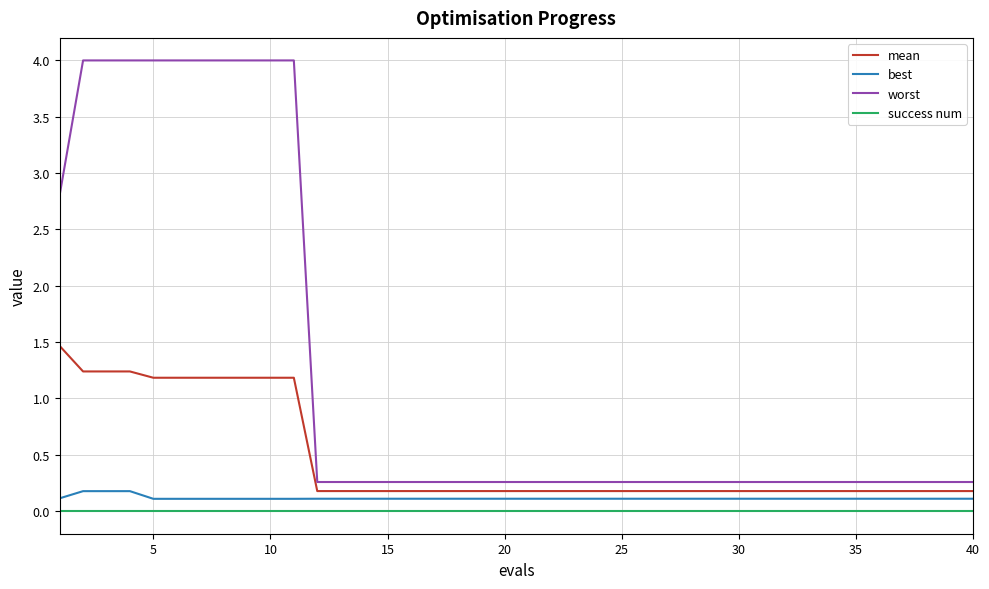

What is the maximum value shown in the chart?

4.0